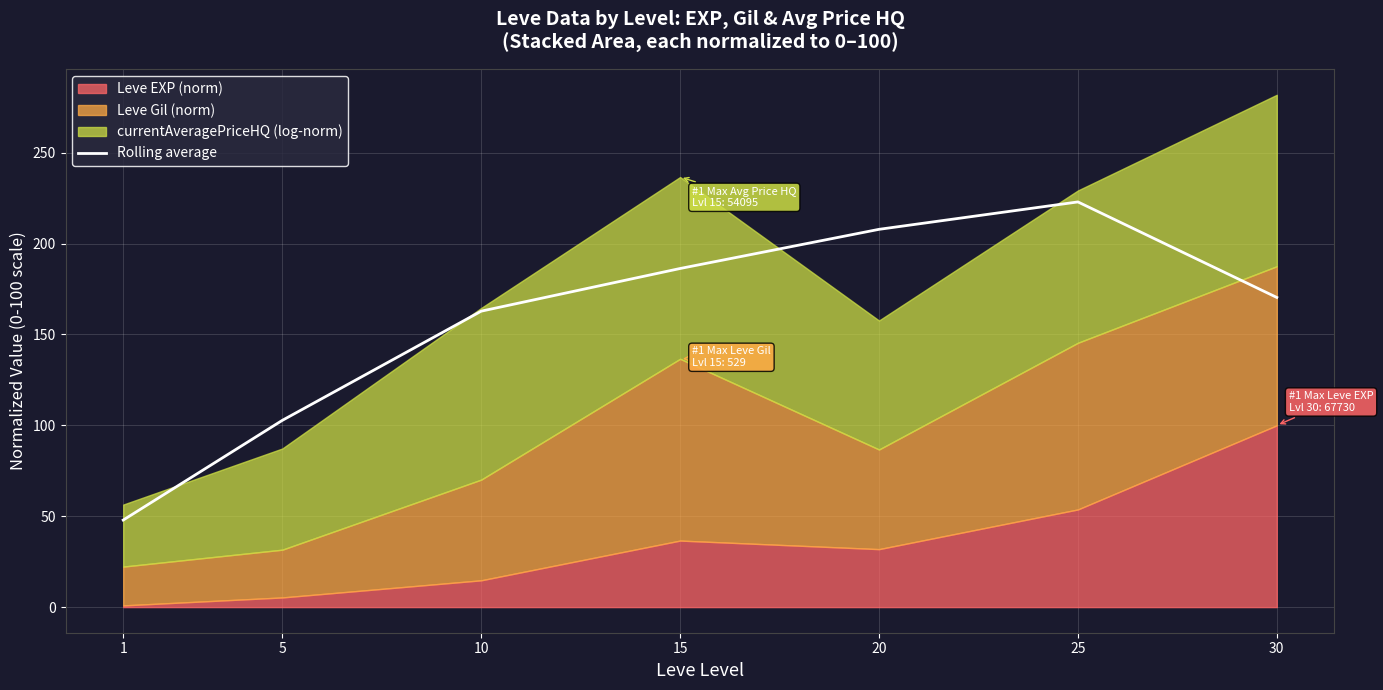

Where does the data first go above 170?

15